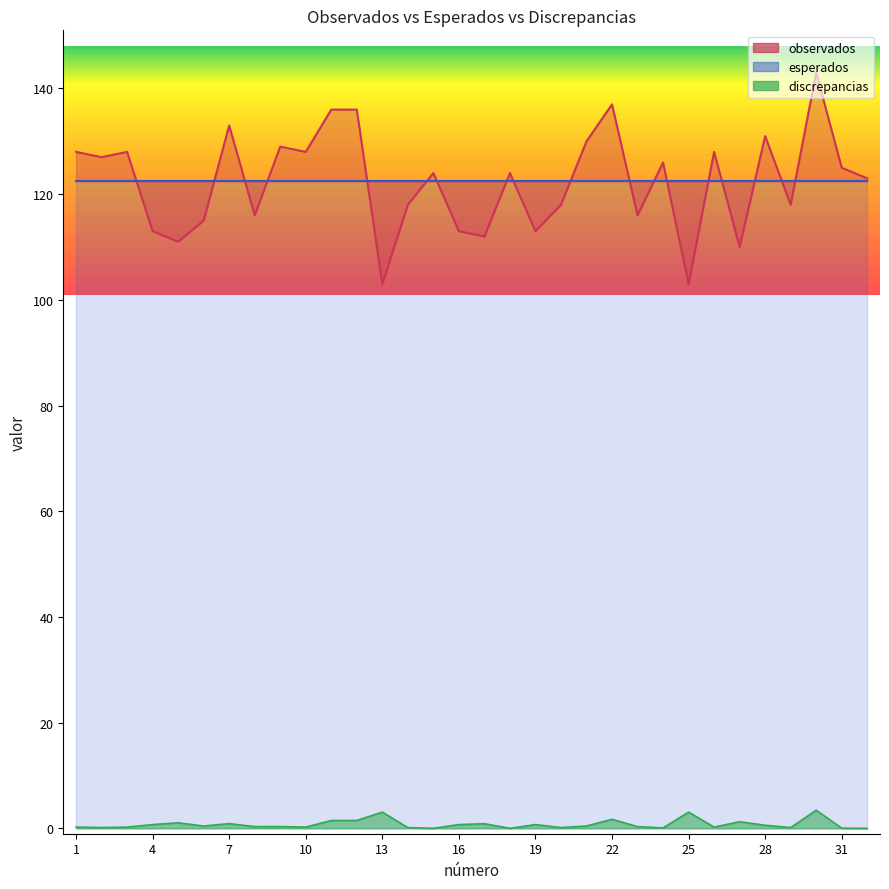

Where is the first local maximum for discrepancias?

5